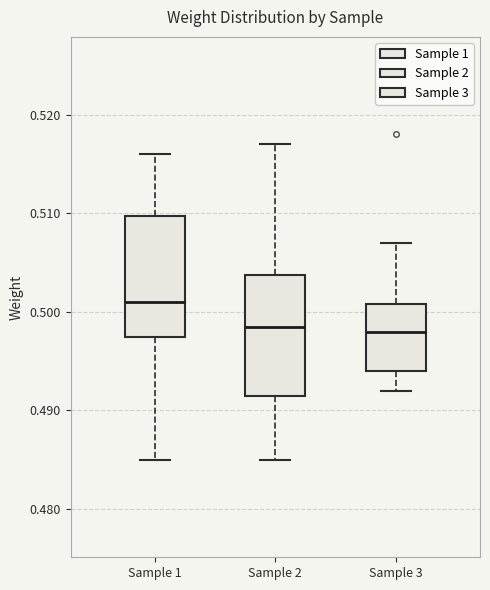

Reading left to right, read every box against the y-axis: the position of its median line, the range the box covers, and the ends of its whiskers. The values are not printed on the chart, so give them approximately, as read against the axis.

Sample 1: median 0.501, box 0.498 to 0.510, whiskers 0.485 to 0.516
Sample 2: median 0.499, box 0.492 to 0.504, whiskers 0.485 to 0.517
Sample 3: median 0.498, box 0.494 to 0.501, whiskers 0.492 to 0.507